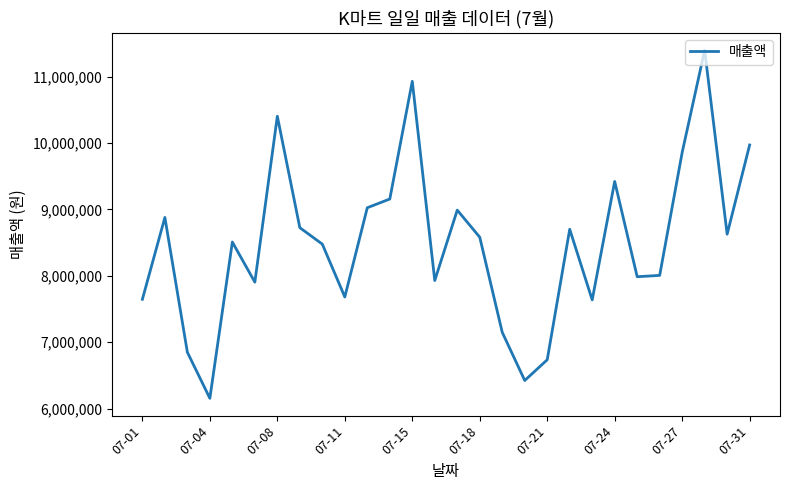

What is the smallest value displayed?

6154400